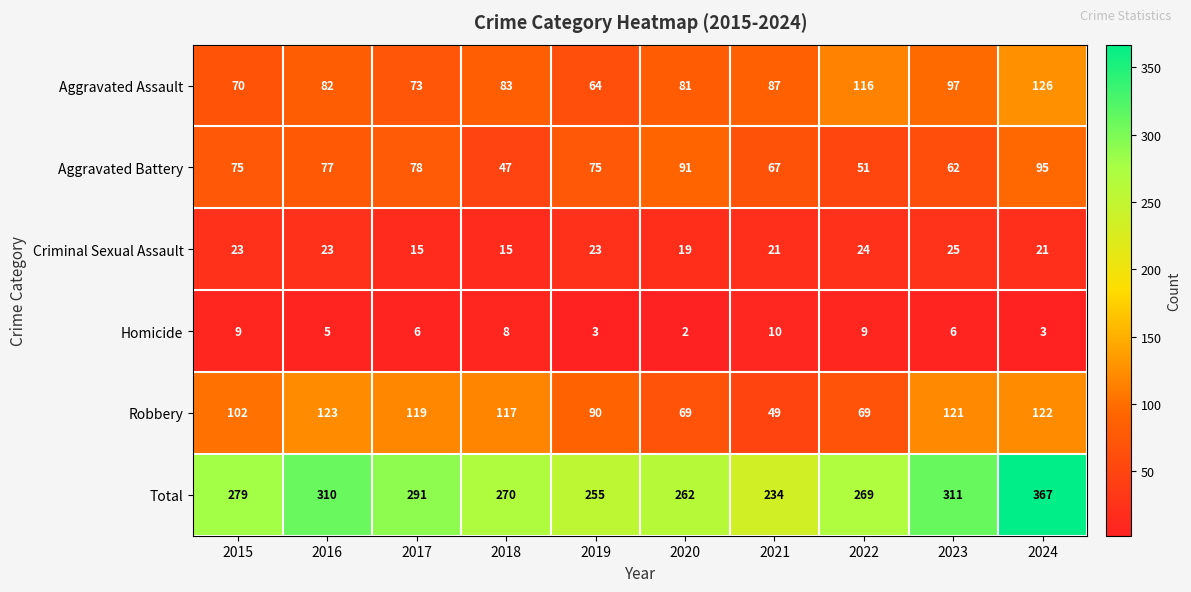

The value of Total at 2016 is 167. True or false?

False